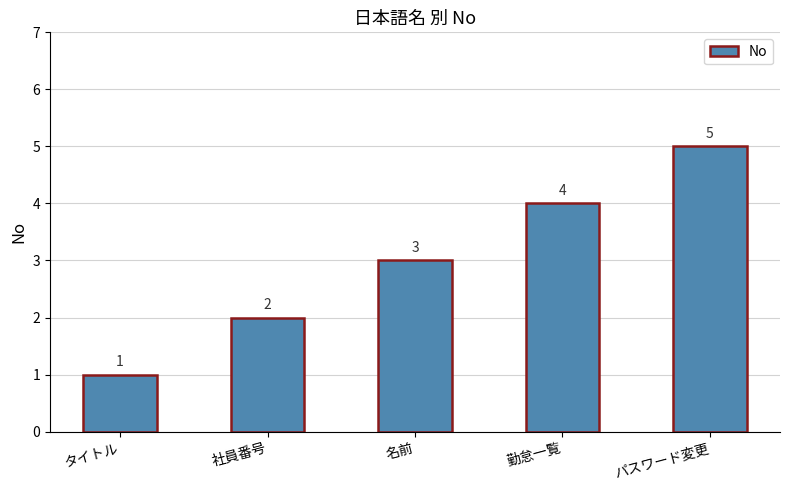

At which label is the value closest to 3?

名前